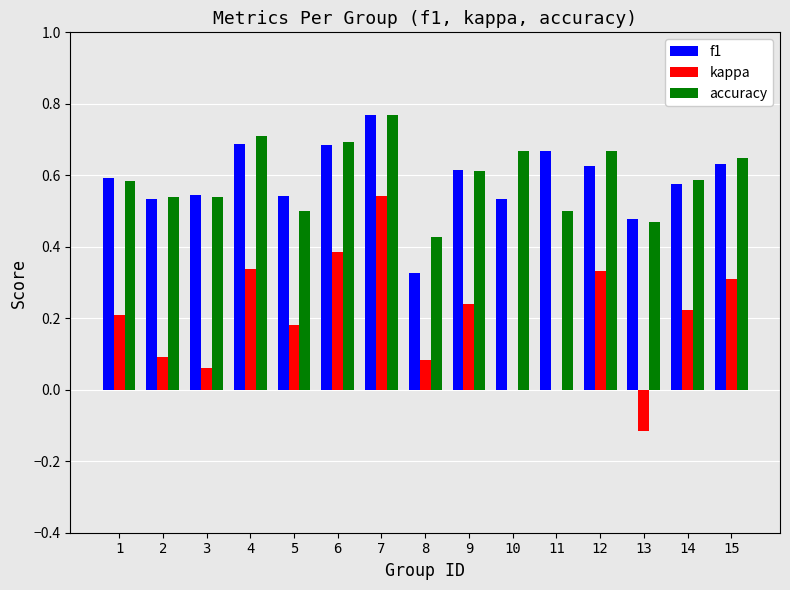

The value of kappa at 9 is 0.2. True or false?

True